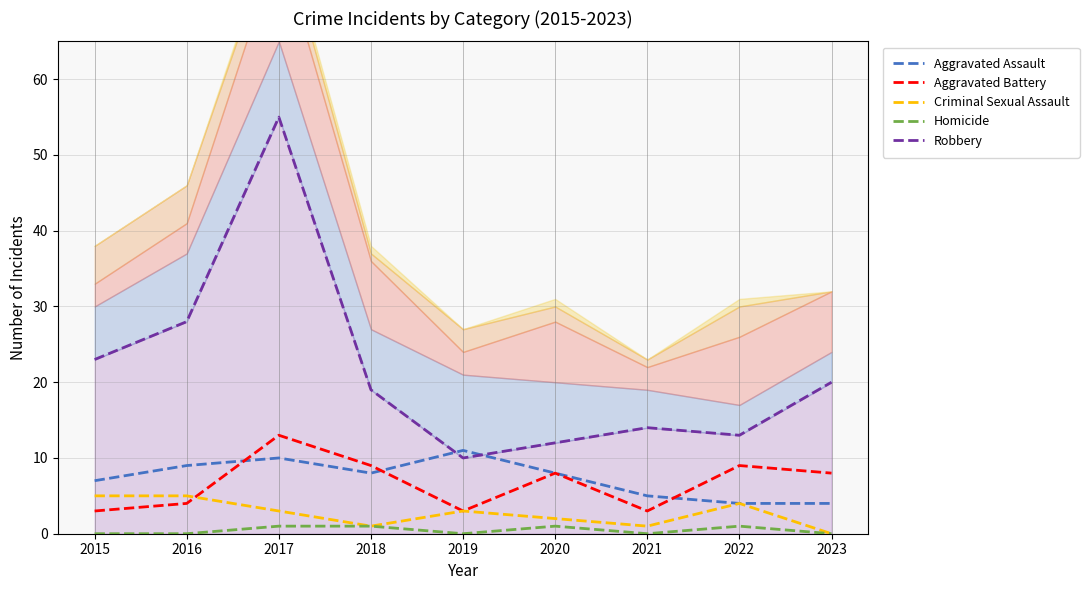

The value of Aggravated Battery at 2015 is 5. True or false?

False